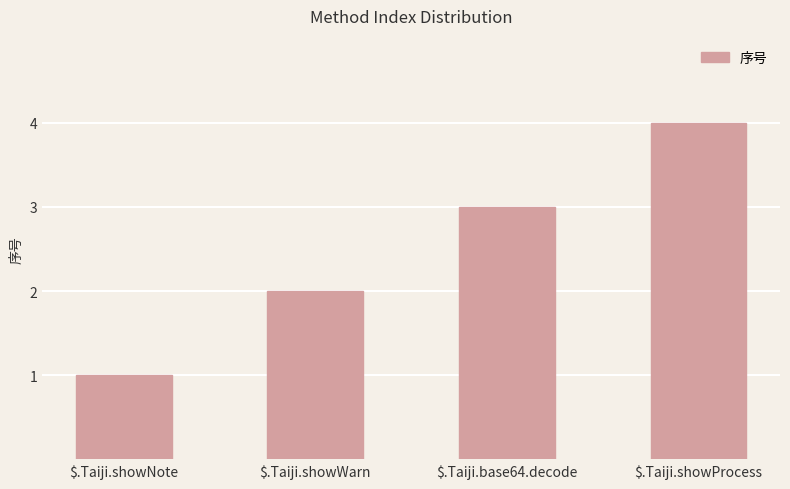

Which category has the highest value across all series?

$.Taiji.showProcess